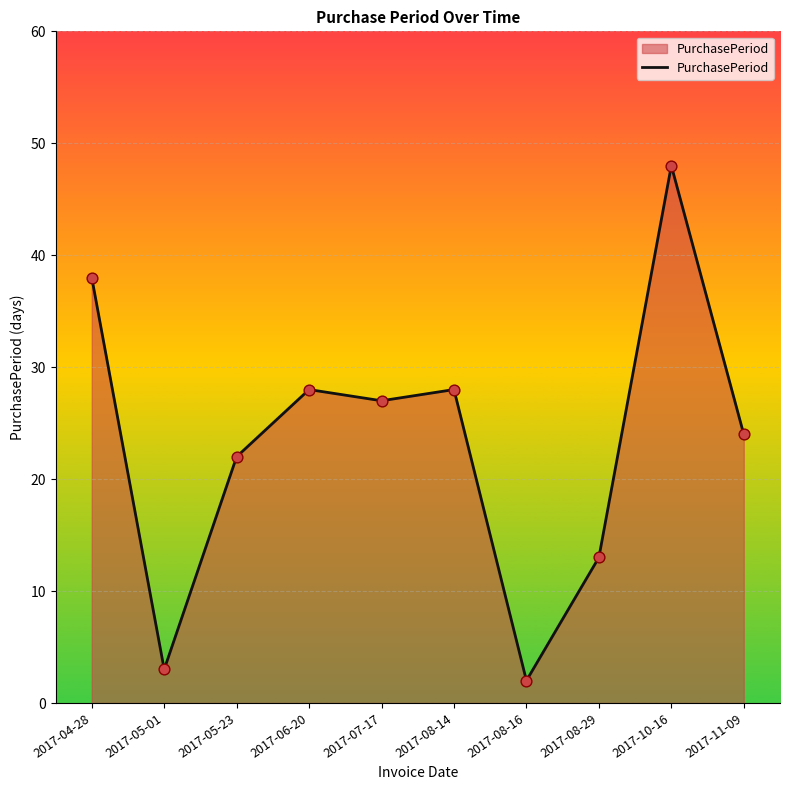

Between 2017-10-16 and 2017-06-20, which is larger?

2017-10-16